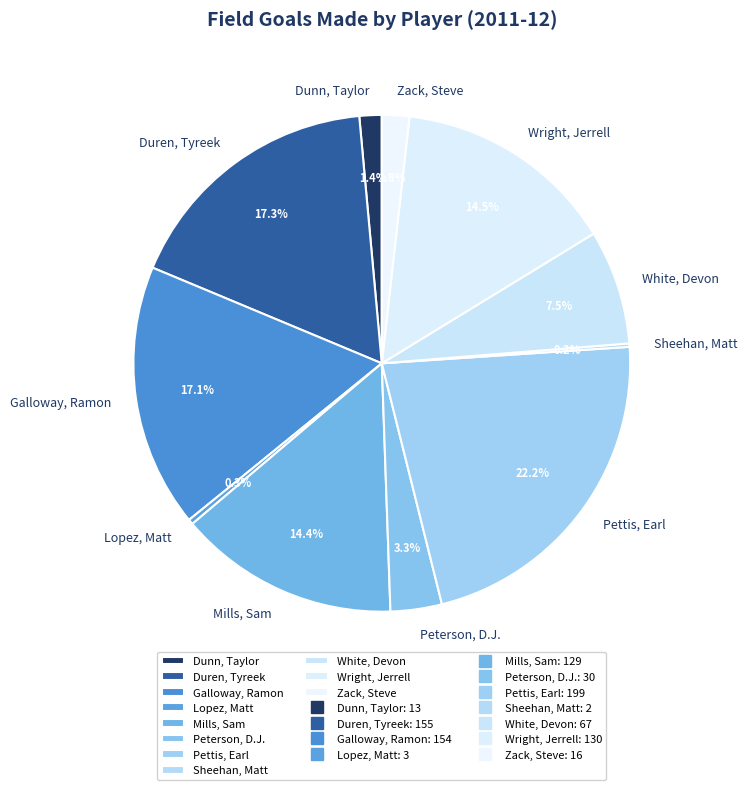

Which category has the biggest portion of the pie?

Pettis, Earl